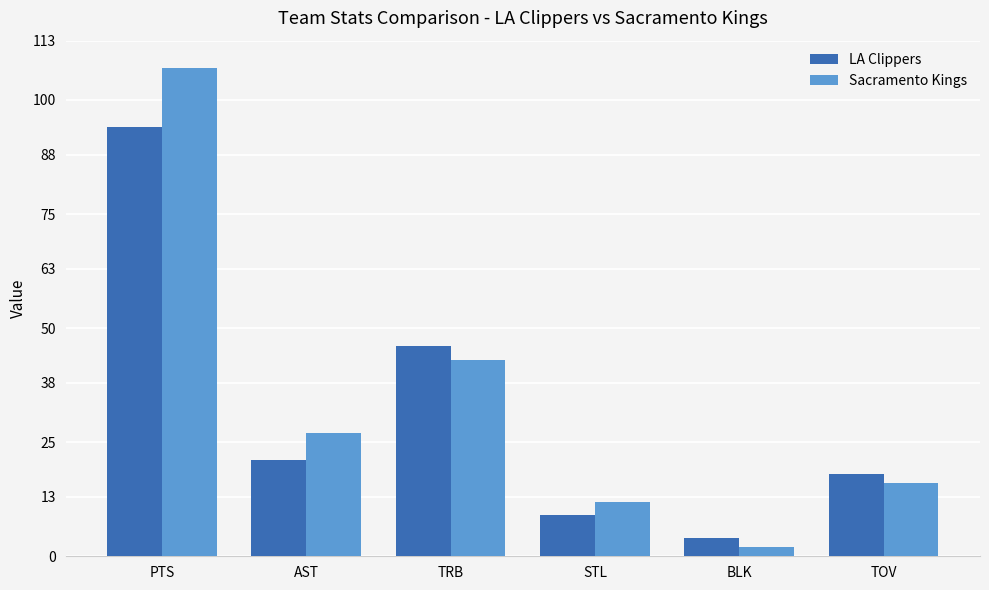

What is the total value across all series at STL?

21